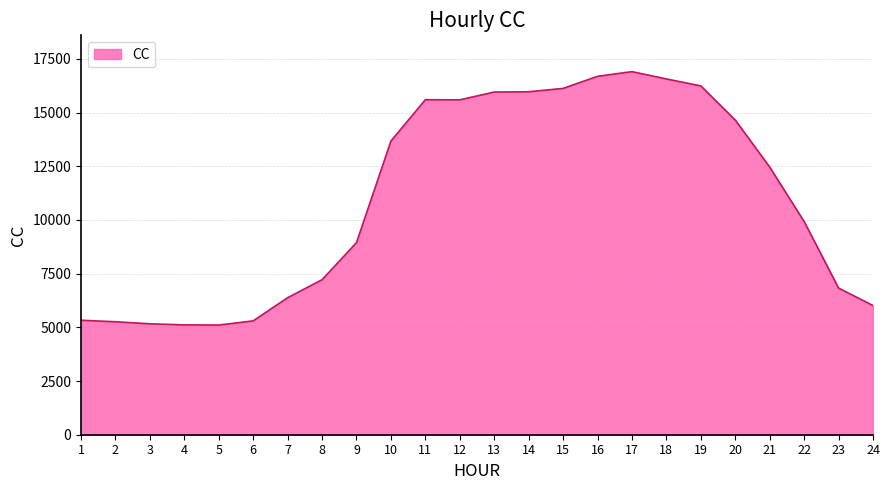

How many lines are shown in the chart?

1